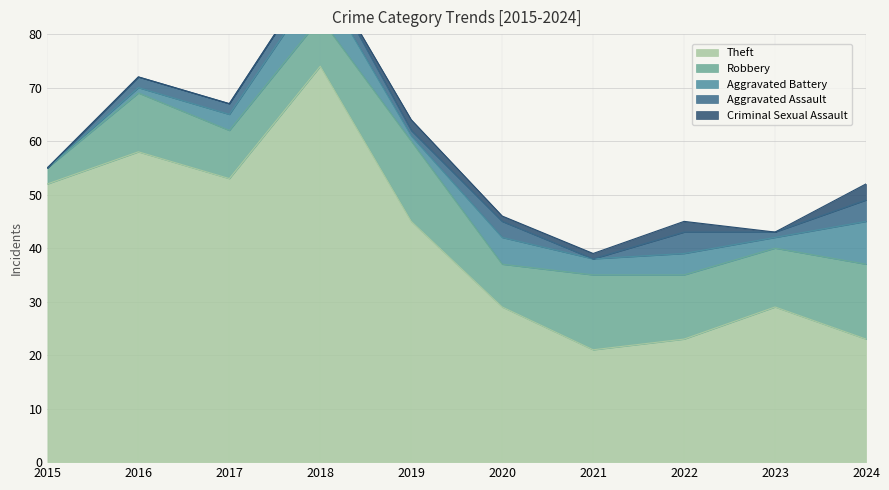

True or false: Criminal Sexual Assault has more than 2 interior local peaks.

False